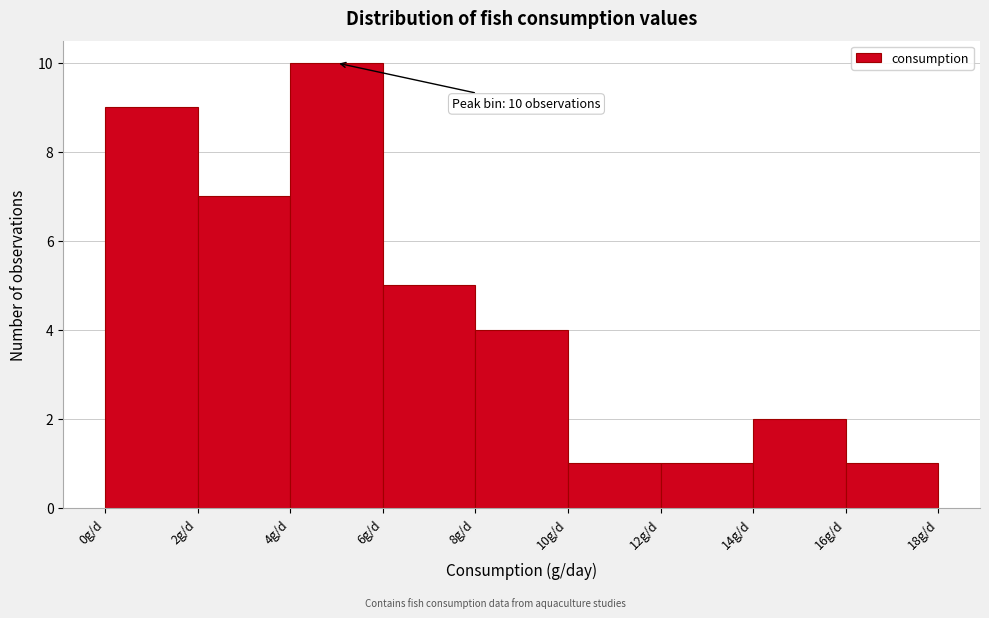

Over which range of the x-axis is the bar tallest?

4 to 6